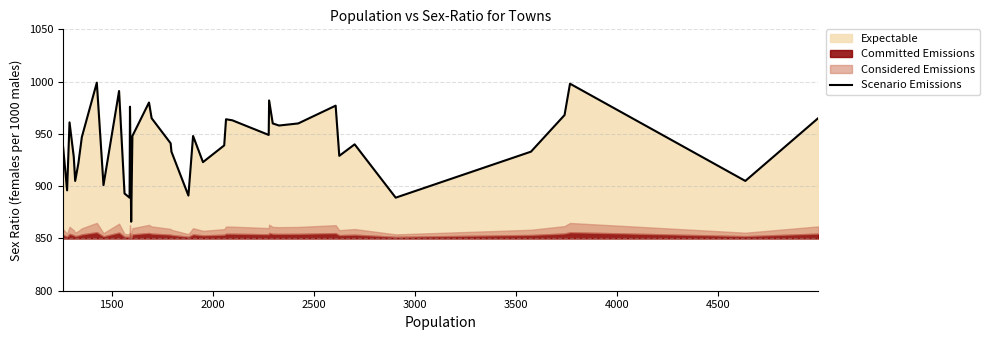

What is the maximum value for Scenario Emissions?

999